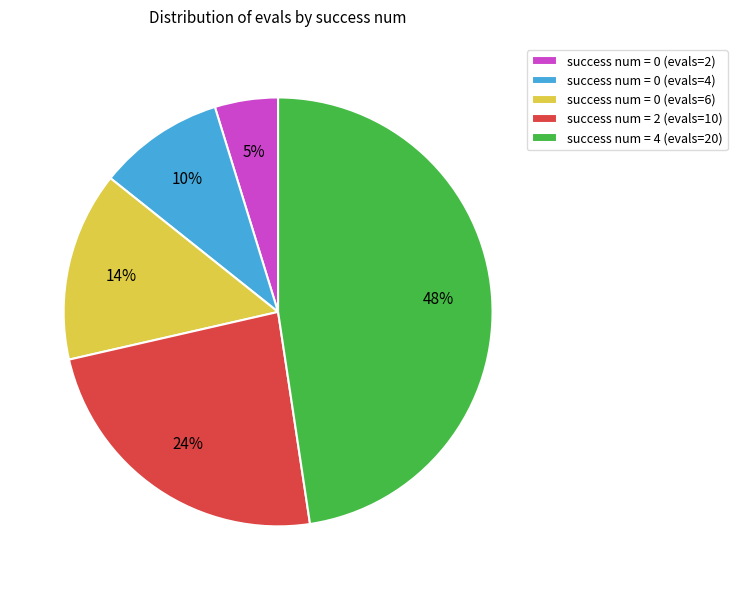

What is the smallest slice in the pie chart?

success num = 0 (evals=2)